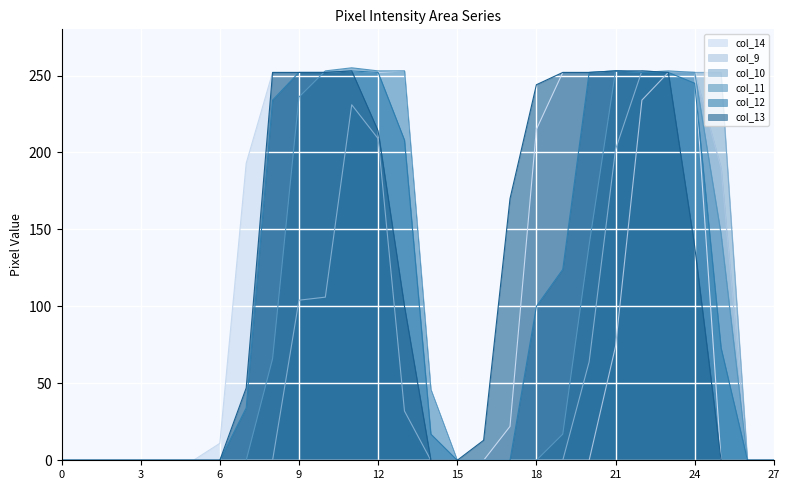

Reading left to right, list all the values displayed in this chart.

col_14: 0=0	1=0	2=0	3=0	4=0	5=0	6=11	7=193	8=252	9=252	10=252	11=253	12=252	13=253	14=46	15=0	16=0	17=22	18=215	19=252	20=252	21=253	22=253	23=252	24=252	25=0	26=0	27=0
col_9: 0=0	1=0	2=0	3=0	4=0	5=0	6=0	7=0	8=0	9=0	10=0	11=0	12=0	13=0	14=0	15=0	16=0	17=0	18=0	19=0	20=0	21=74	22=234	23=252	24=252	25=190	26=0	27=0
col_10: 0=0	1=0	2=0	3=0	4=0	5=0	6=0	7=0	8=0	9=104	10=106	11=231	12=209	13=32	14=0	15=0	16=0	17=0	18=0	19=0	20=64	21=202	22=253	23=252	24=252	25=252	26=0	27=0
col_11: 0=0	1=0	2=0	3=0	4=0	5=0	6=0	7=0	8=66	9=236	10=253	11=255	12=253	13=253	14=46	15=0	16=0	17=0	18=0	19=17	20=140	21=253	22=252	23=253	24=252	25=147	26=0	27=0
col_12: 0=0	1=0	2=0	3=0	4=0	5=0	6=0	7=34	8=234	9=252	10=252	11=253	12=252	13=208	14=17	15=0	16=0	17=0	18=100	19=124	20=252	21=253	22=252	23=252	24=245	25=73	26=0	27=0
col_13: 0=0	1=0	2=0	3=0	4=0	5=0	6=0	7=47	8=252	9=252	10=252	11=253	12=214	13=100	14=0	15=0	16=13	17=170	18=244	19=252	20=252	21=253	22=253	23=252	24=139	25=0	26=0	27=0